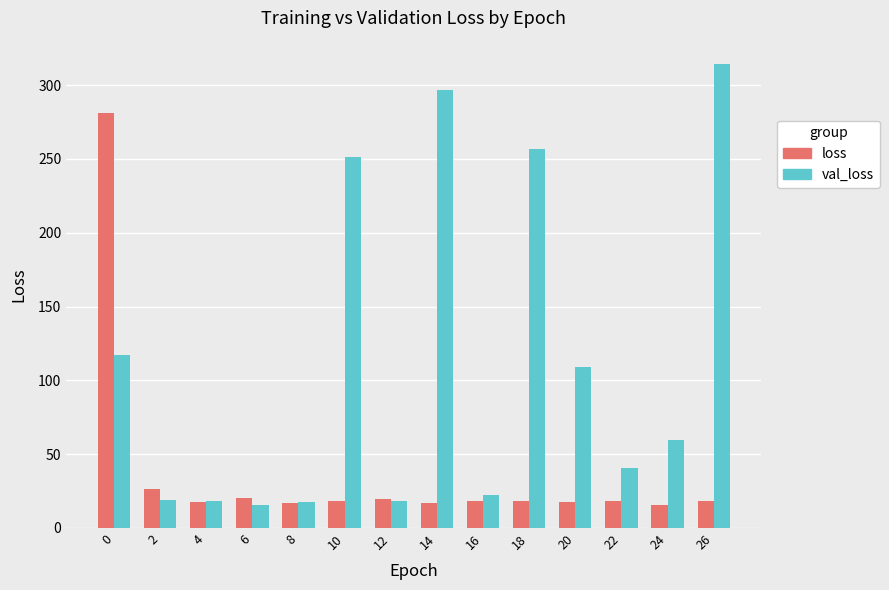

What is the total value across all series at 12?

37.8